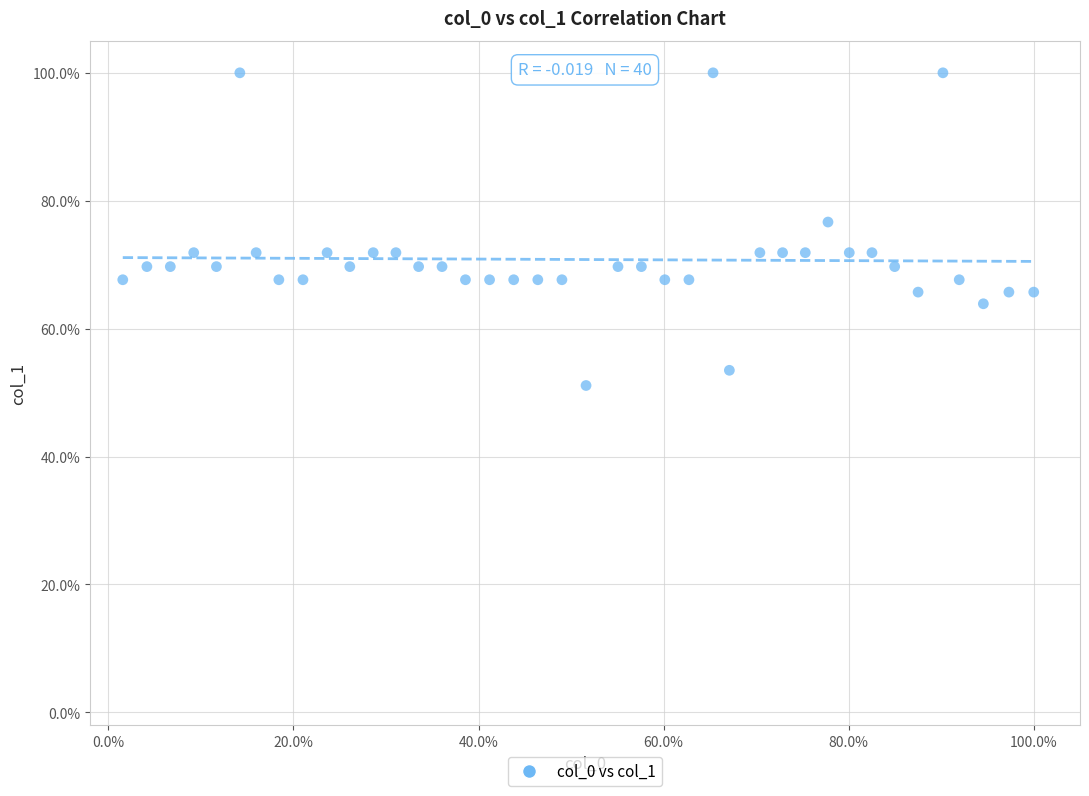

What Y value in the scatter plot is closest to 75?

76.7